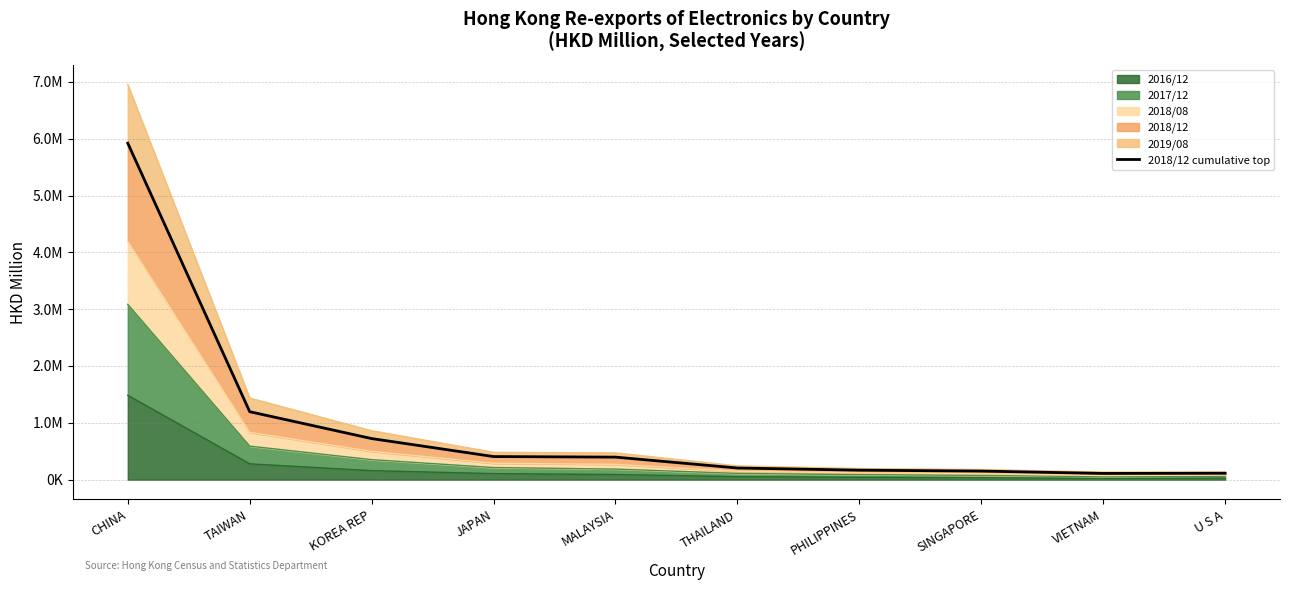

Reading left to right, list all the values displayed in this chart.

5920940.7	1195712.1	722974.7	406377.3	396463.5	204727.0	166537.6	150705.2	109260.8	112835.0